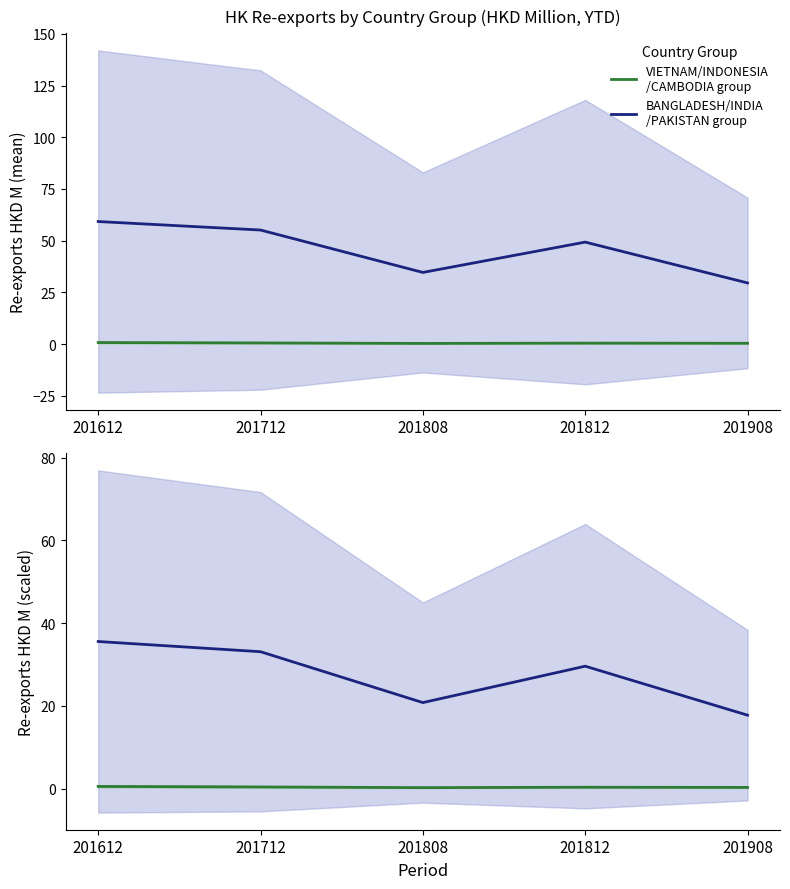

Reading right to left, transcribe all the data shown in this chart.

VIETNAM/INDONESIA
/CAMBODIA group: 201908=0.3	201812=0.3	201808=0.2	201712=0.4	201612=0.5
BANGLADESH/INDIA
/PAKISTAN group: 201908=17.7	201812=29.6	201808=20.8	201712=33.1	201612=35.5